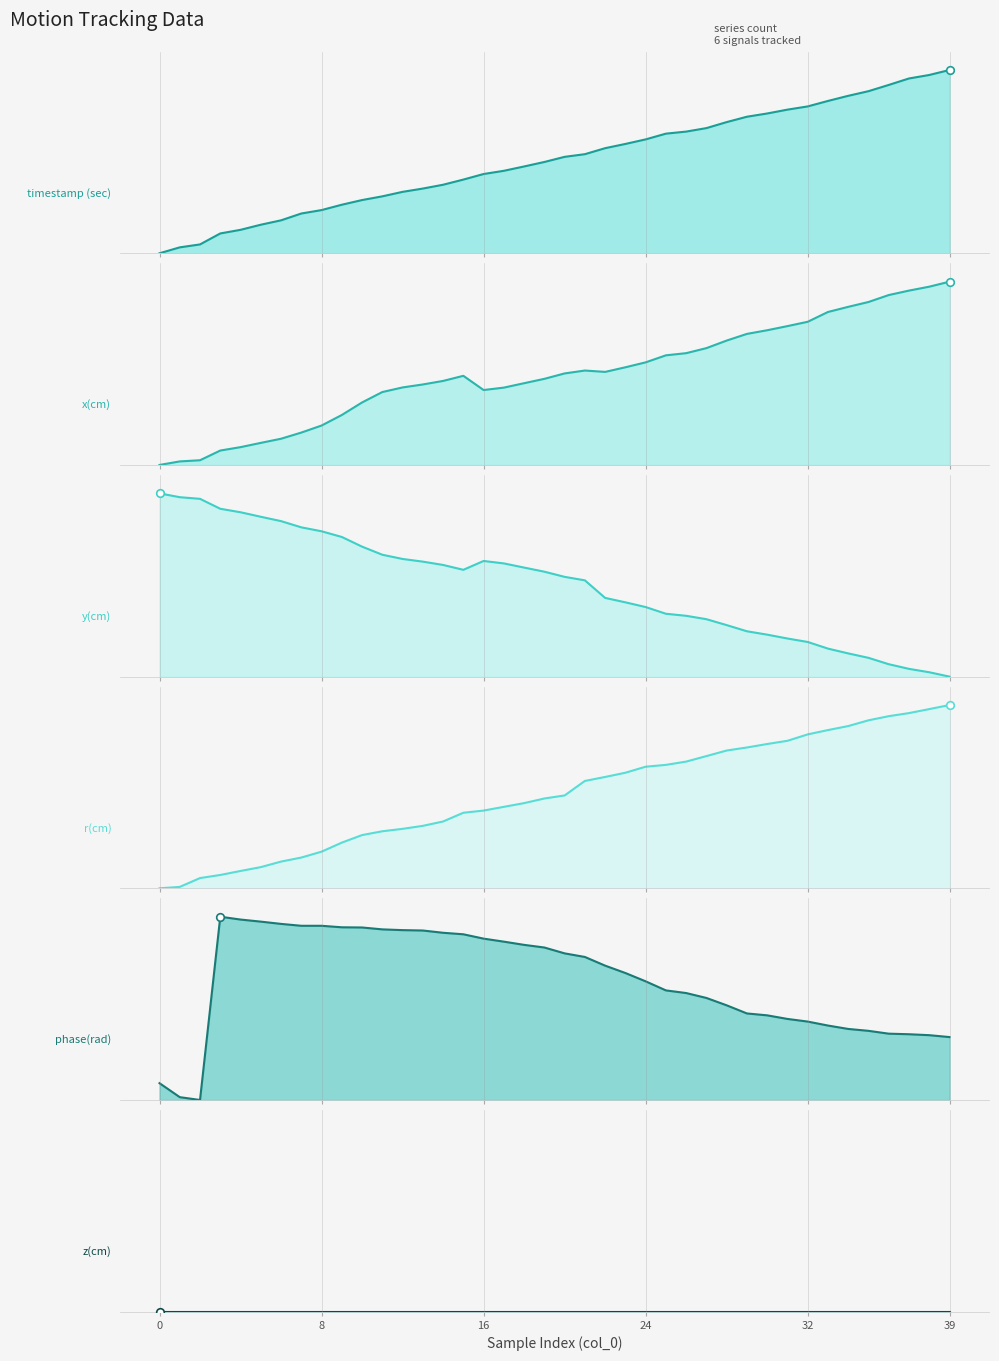

At how many categories does at least one series exceed 0?

40